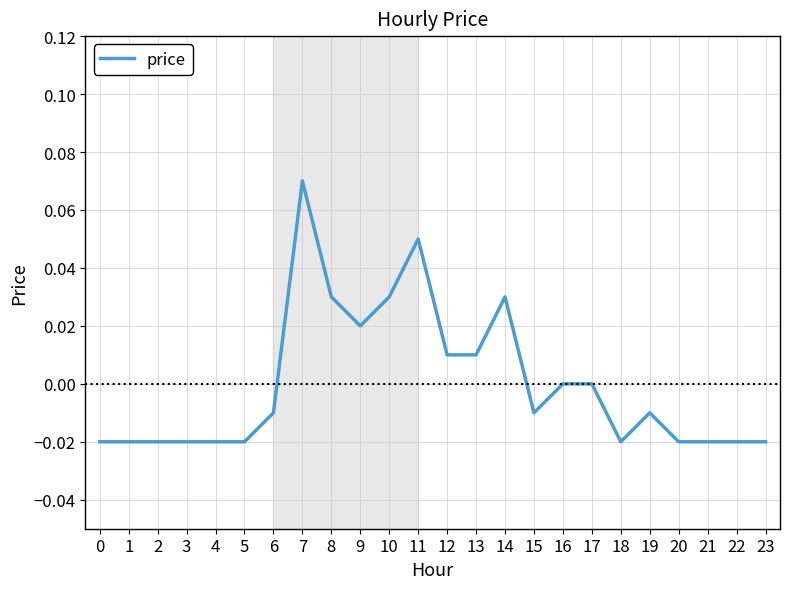

The value at 17 is 0.0. True or false?

True